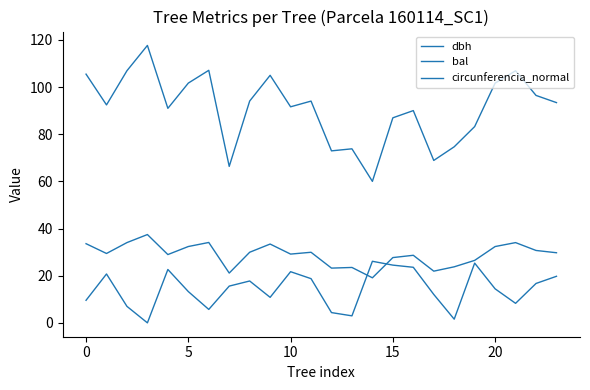

Is this an area chart (filled region under the line)?

No